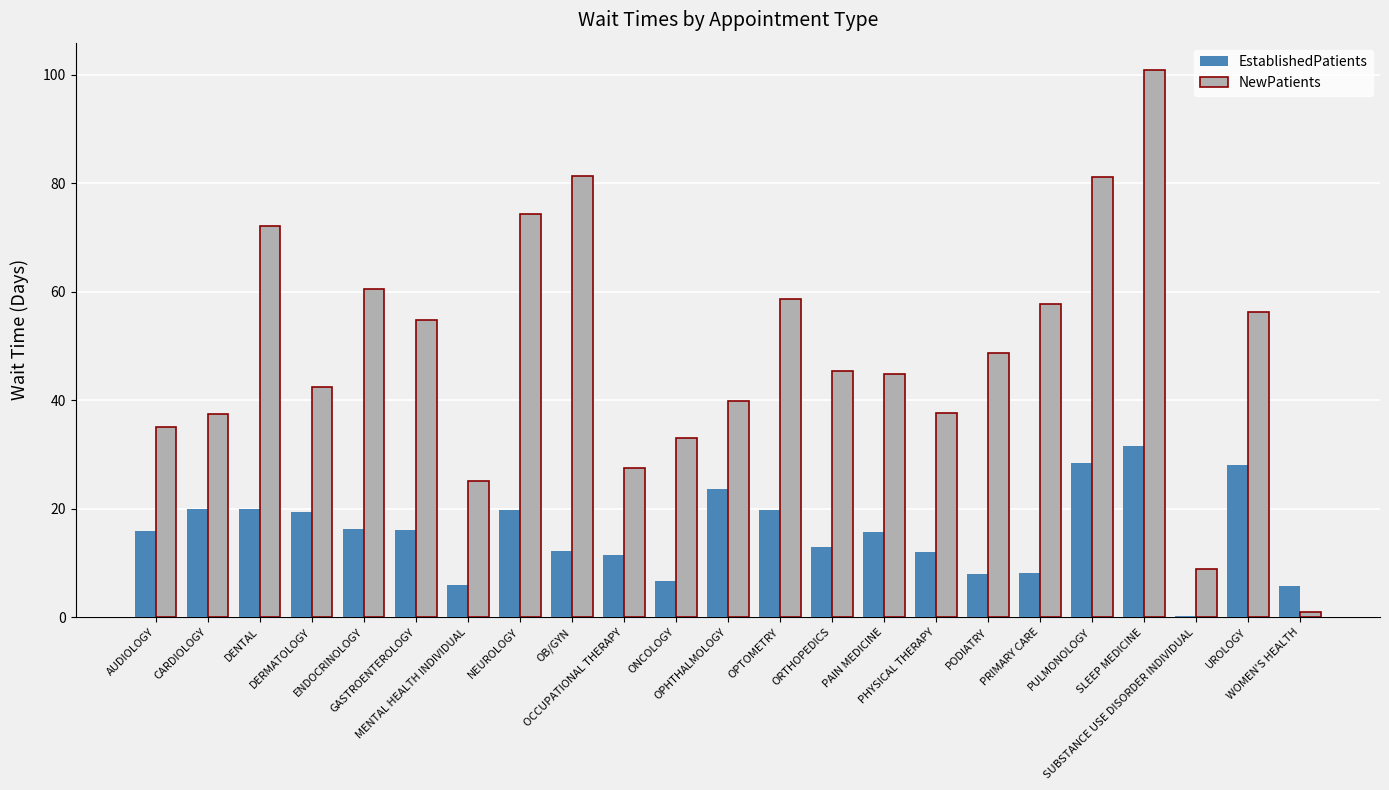

Which series has the largest range (max minus min)?

NewPatients